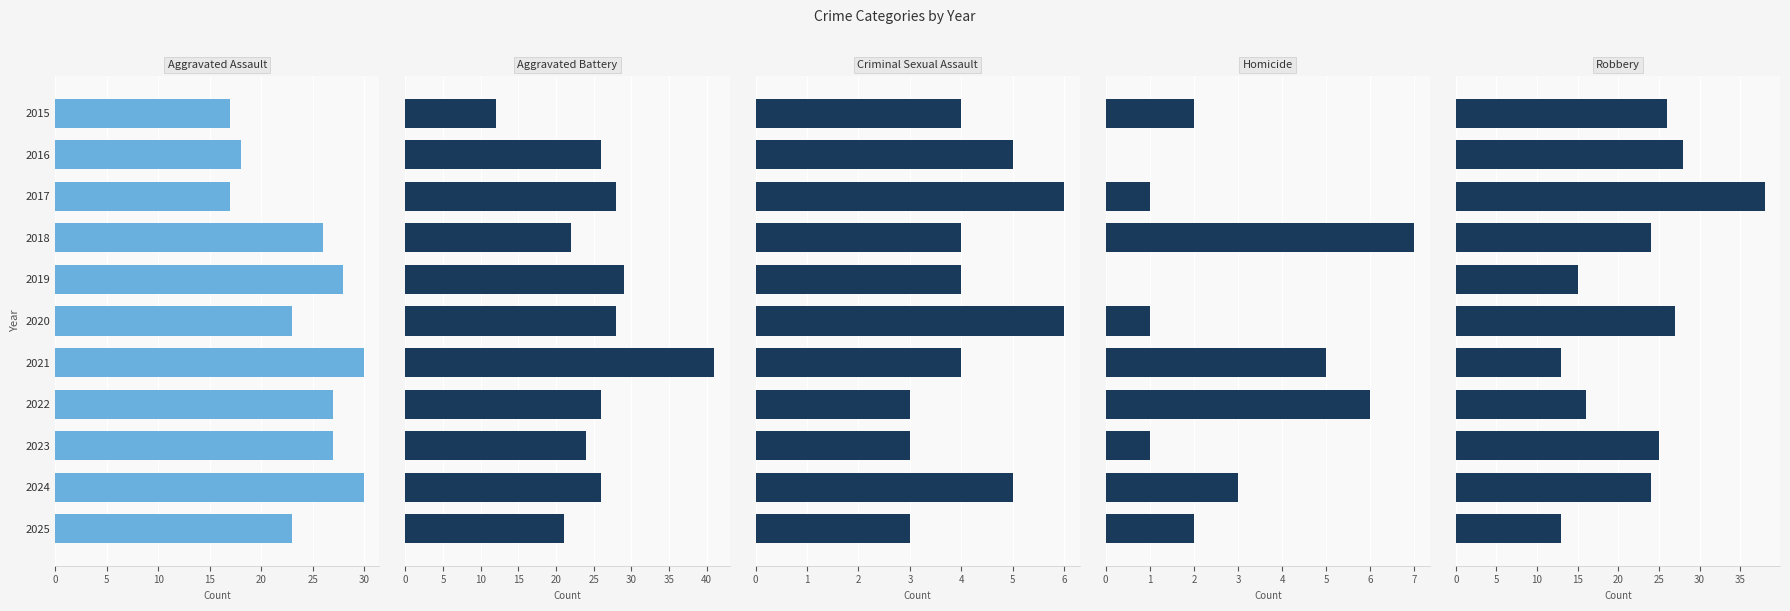

What is the total value across all series at 2024?

88